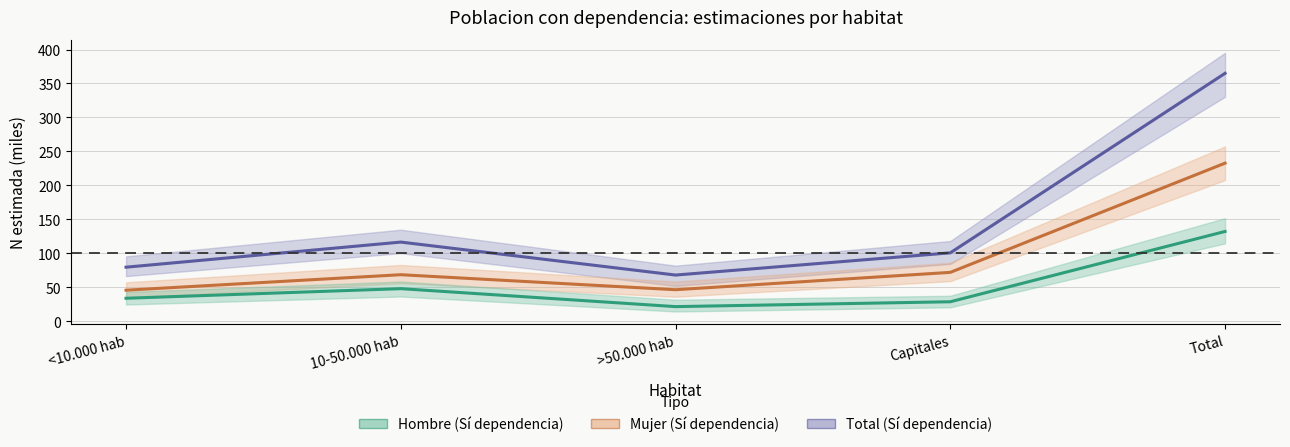

The Hombre (Sí dependencia) series shows 132.2 at Total. True or false?

True